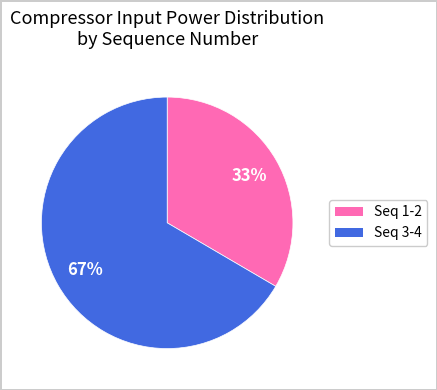

Is there a majority slice in this chart?

Yes